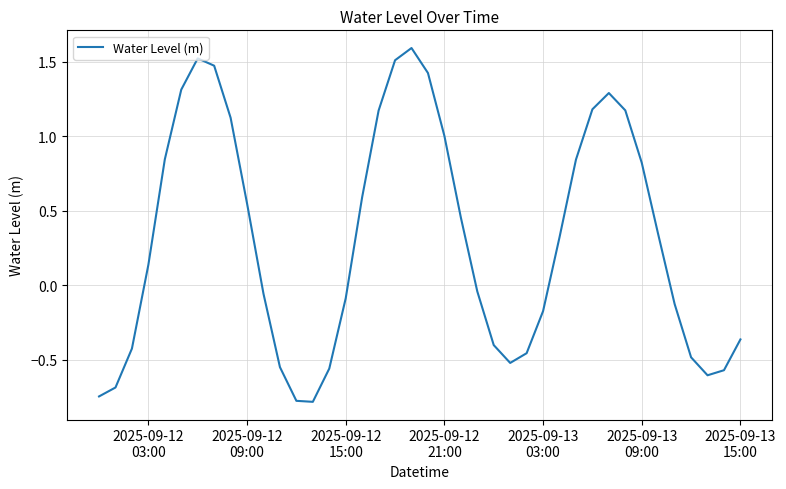

What is the greatest value displayed?

1.6